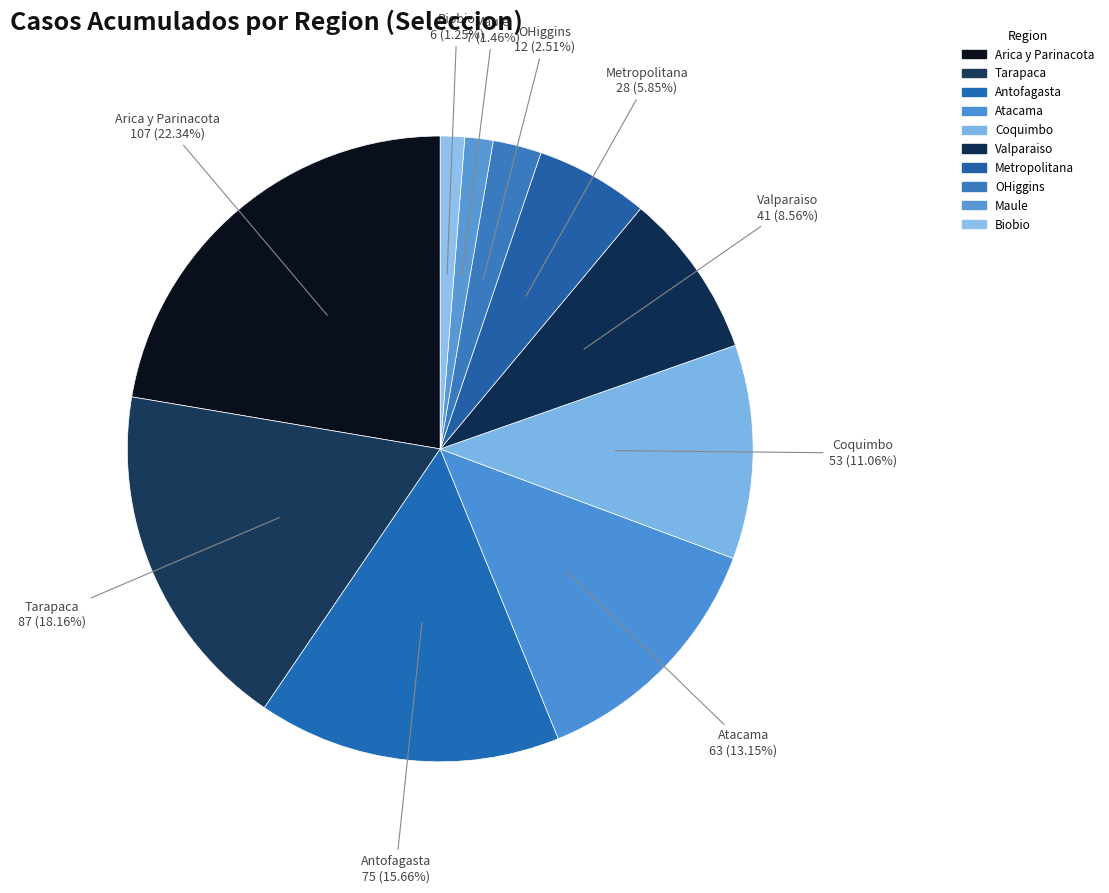

What is the largest slice in the pie chart?

Arica y Parinacota (2020-04-11)